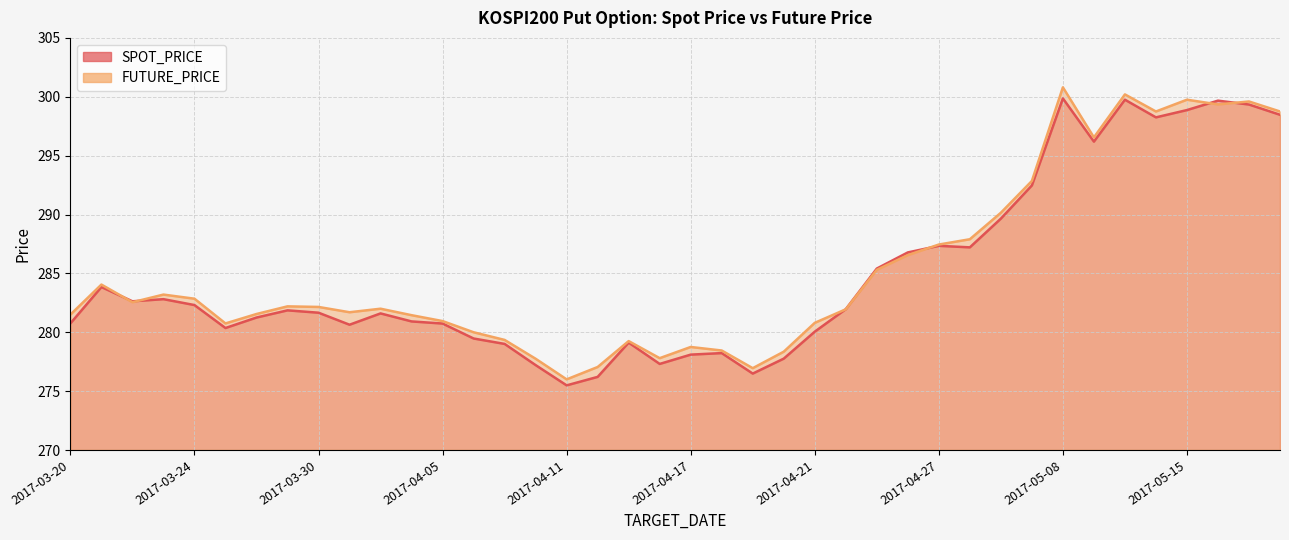

How many lines are shown in the chart?

2